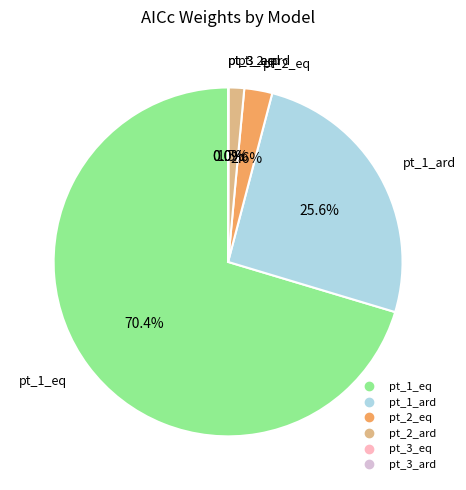

What is the total percentage of pt_2_eq and pt_1_ard?

28.2%